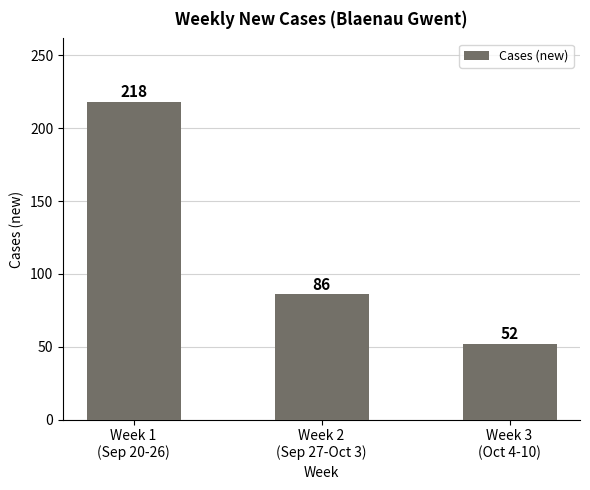

Where does the data first go above 86?

Week 1
(Sep 20-26)